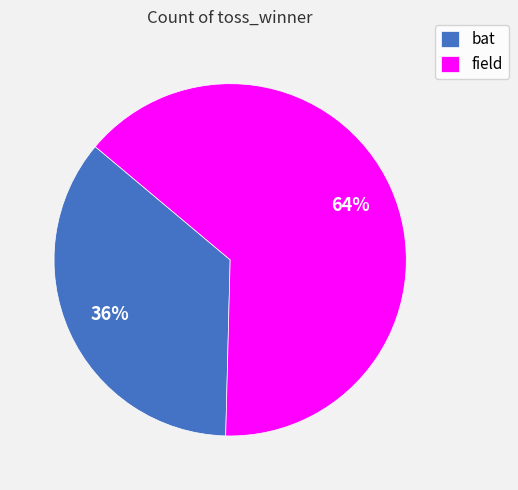

Rank the categories by value from highest to lowest.

field, bat